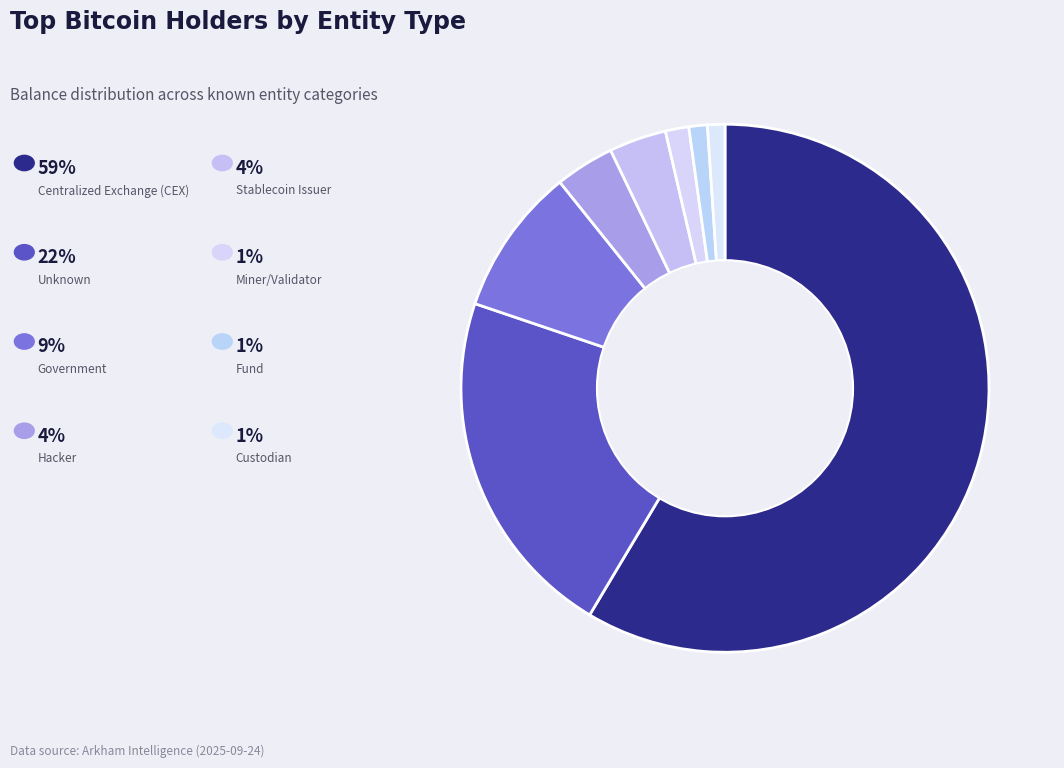

How many segments does this pie chart have?

8